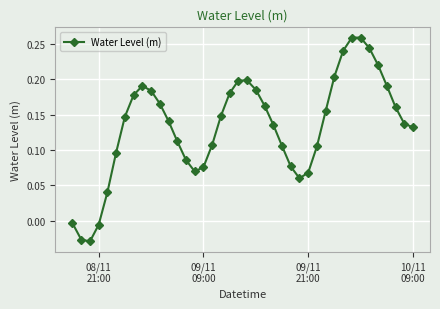

What is the sum of all values?

5.4